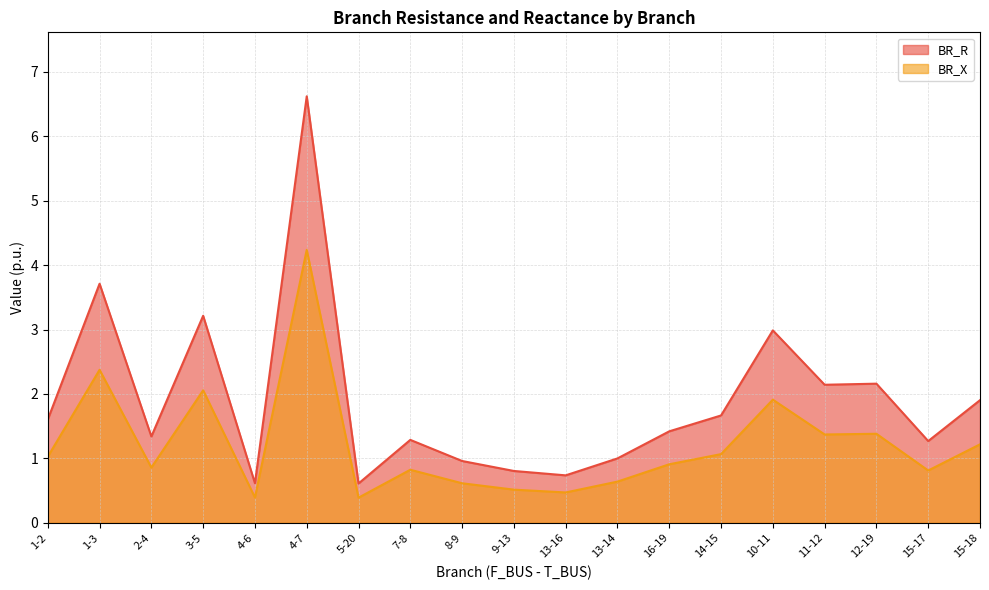

Between 7-8 and 15-17, which is larger?

7-8